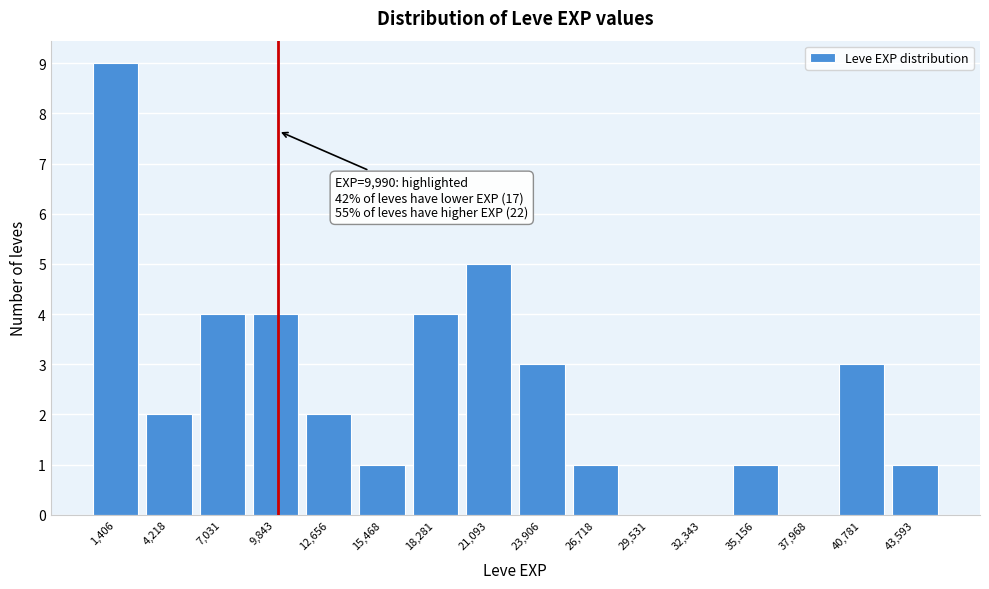

Over which range of the x-axis is the bar tallest?

0 to 3000